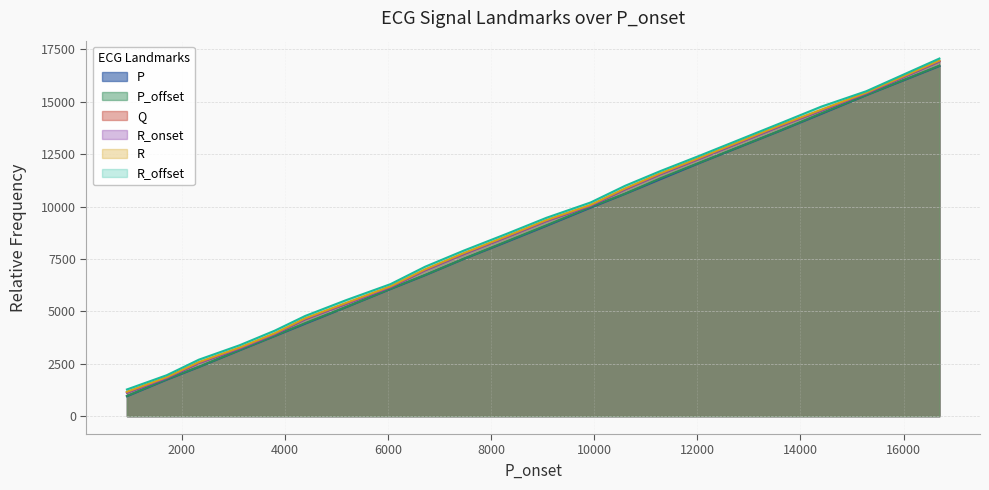

How many values in the R_onset series are below 8527?

10